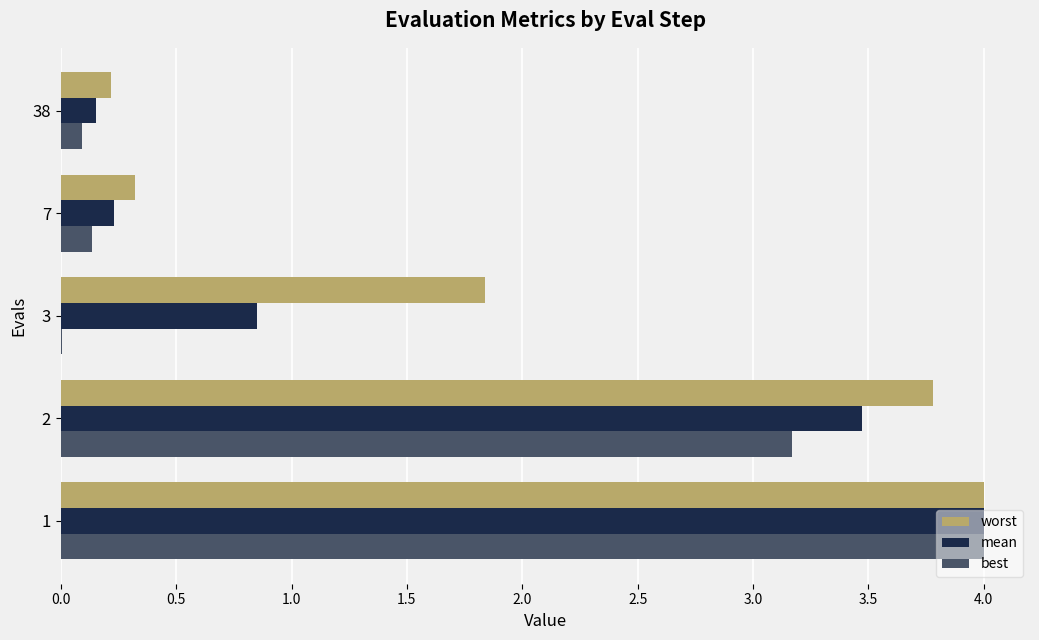

Read the best value at 1.

4.0